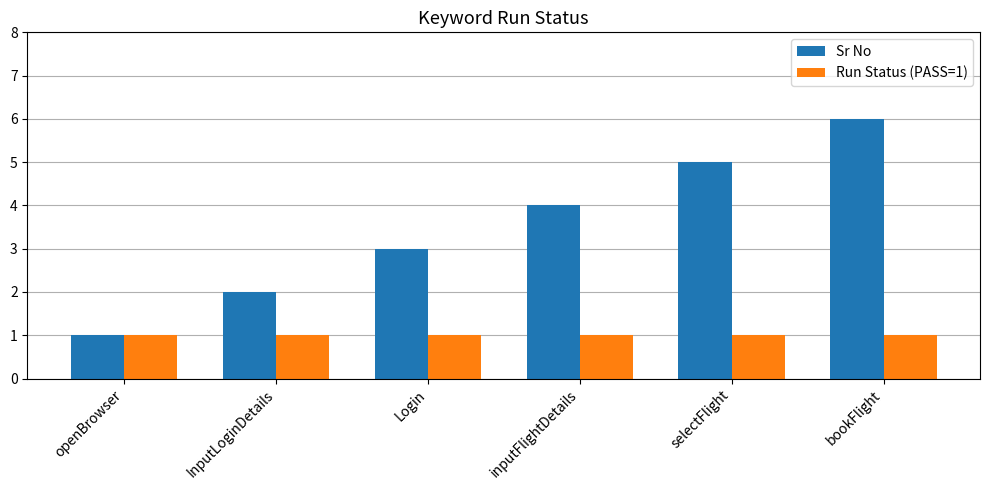

What is the total value across all series at inputFlightDetails?

5